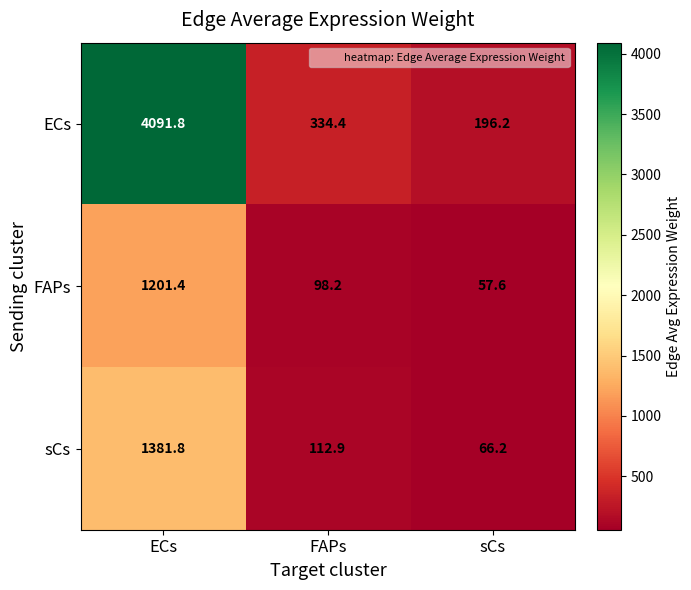

Rank the categories by sCs value from lowest to highest.

sCs, FAPs, ECs